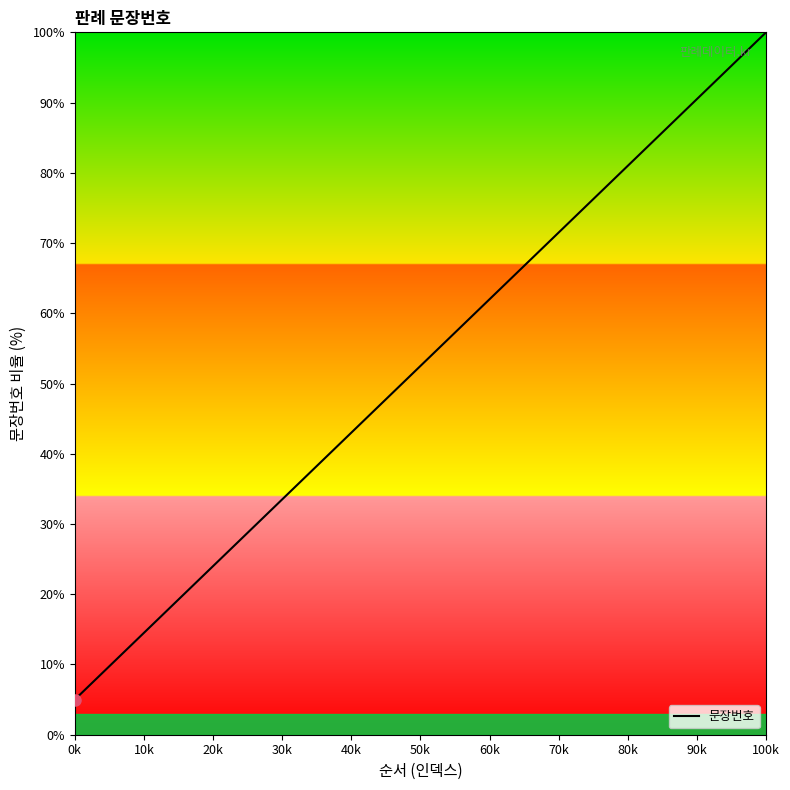

Reading left to right, list all the values displayed in this chart.

5.0	10.0	15.0	20.0	25.0	30.0	35.0	40.0	45.0	50.0	55.0	60.0	65.0	70.0	75.0	80.0	85.0	90.0	95.0	100.0